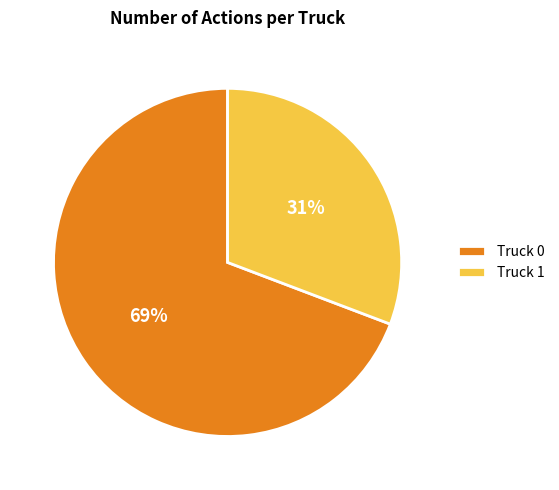

Is it true that Truck 1 is 17% of the pie?

False